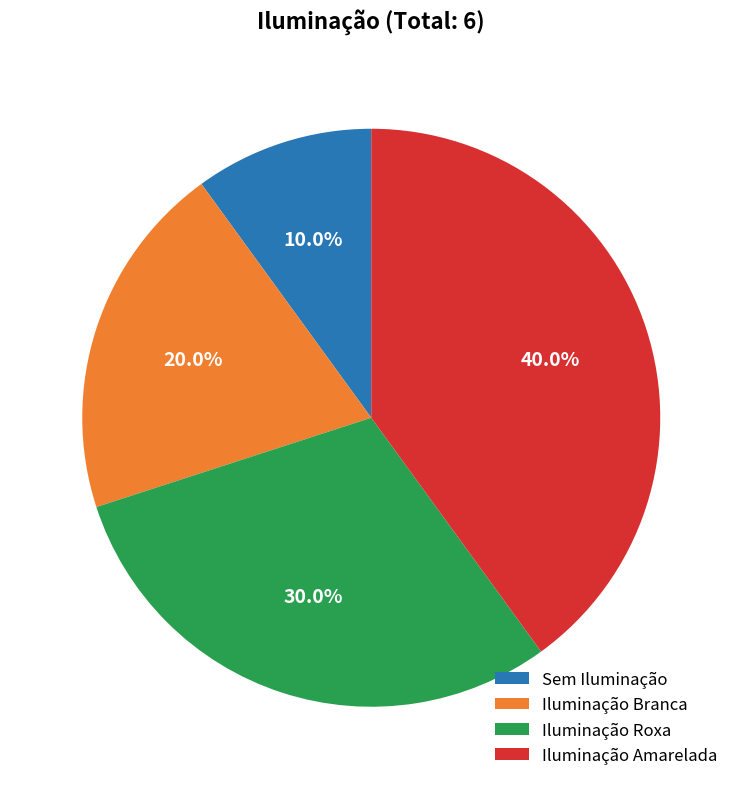

The Iluminação Roxa slice represents 41% of the pie. True or false?

False